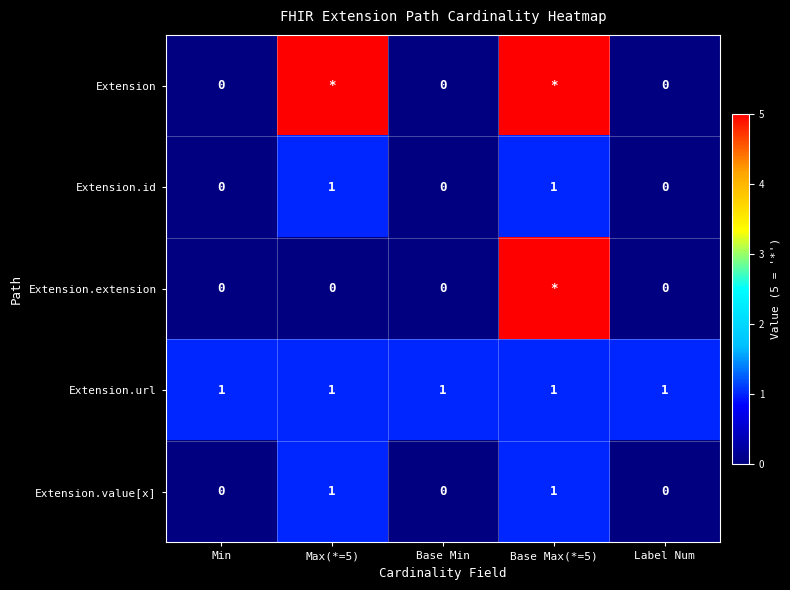

Count the number of categories in the chart.

5